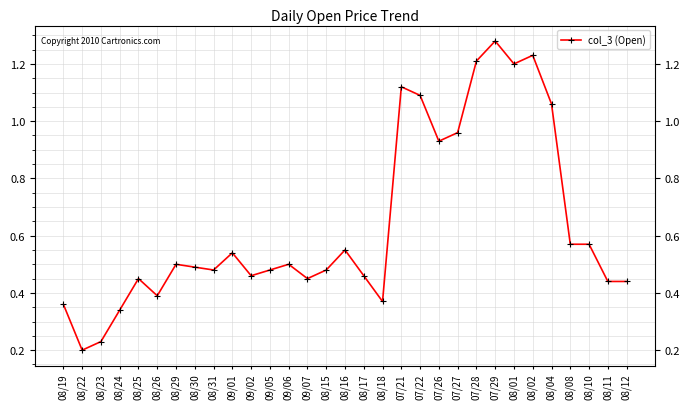

The value at 09/02 is 0.5. True or false?

True